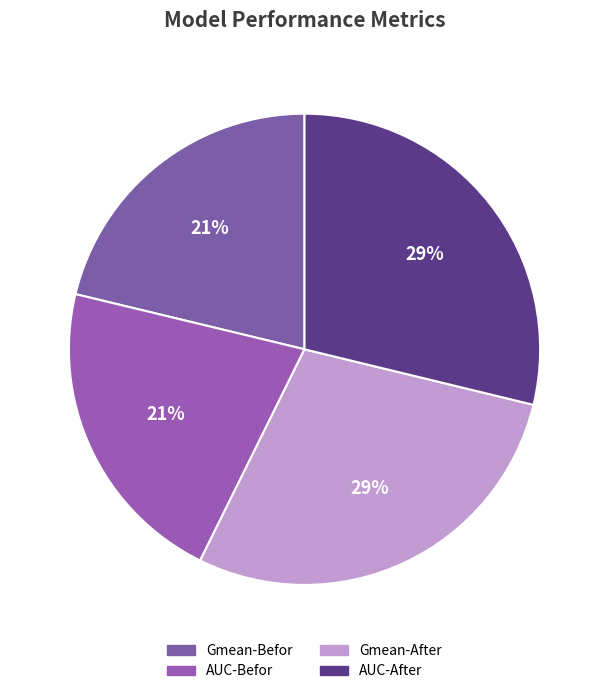

To the nearest percent, what portion does AUC-After represent?

29%